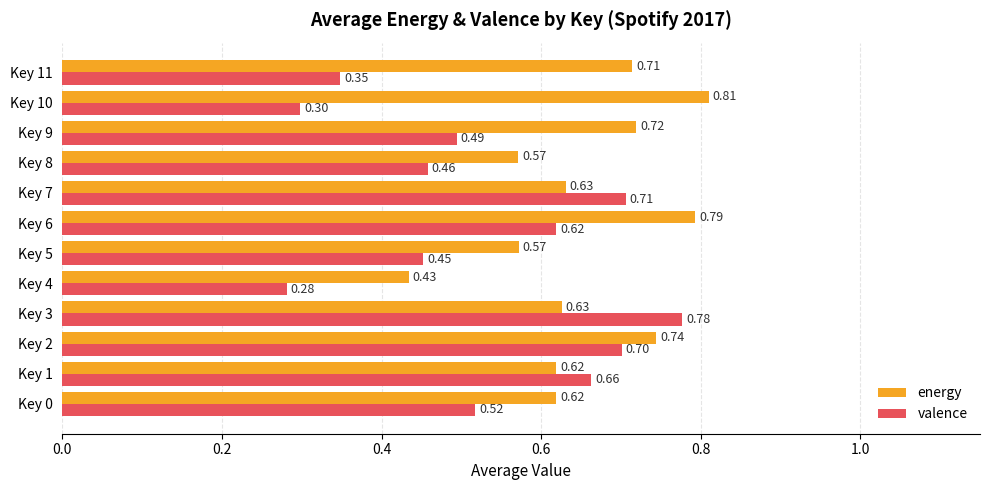

What are all the series names shown in the legend?

energy, valence